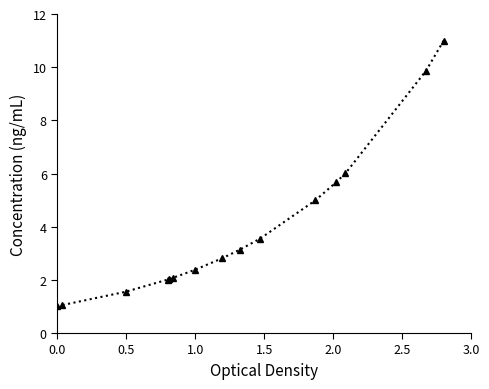

What is the difference between the maximum and minimum values?

10.0